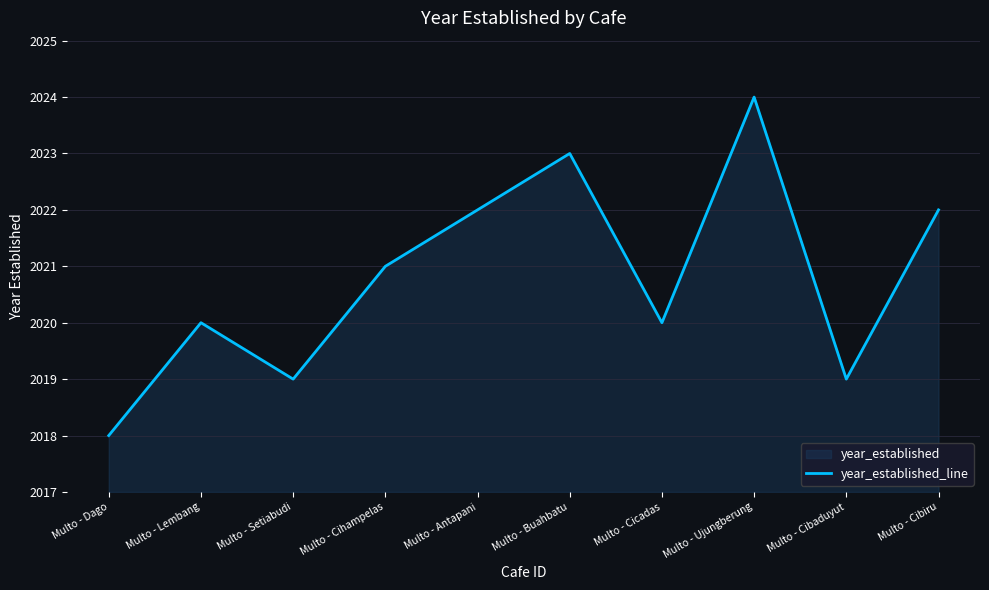

At which category does the data reach its first local valley?

Multo - Setiabudi